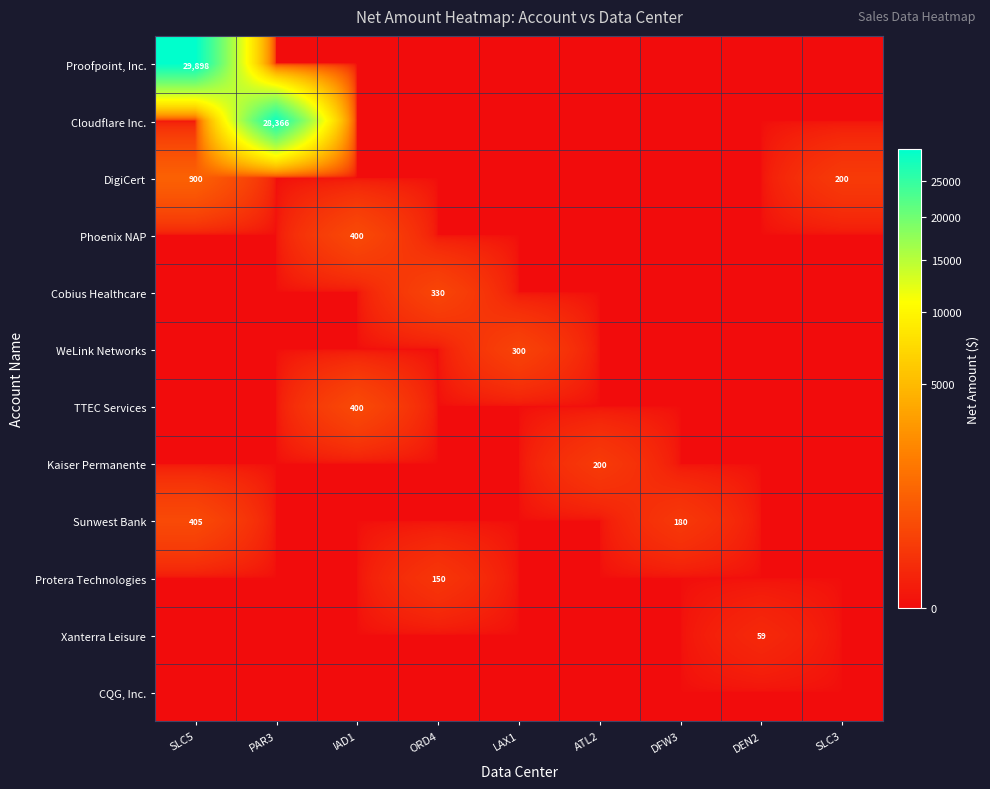

The Protera Technologies series shows -53.6 at DEN2. True or false?

False